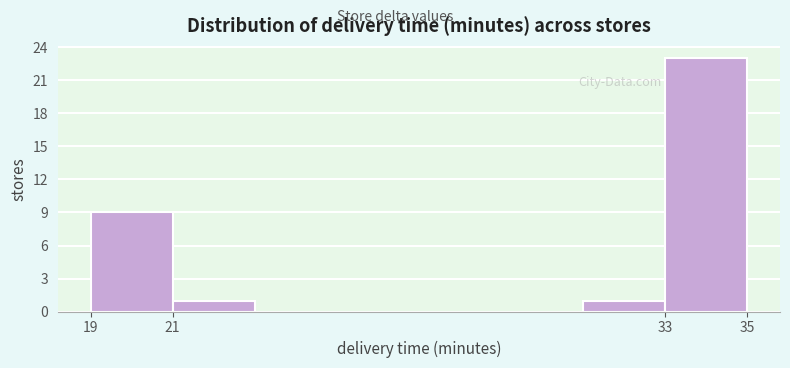

How tall is the bar that spans 31 to 33 on the x-axis? The values are not printed on the chart, so give them approximately, as read against the axis.

1